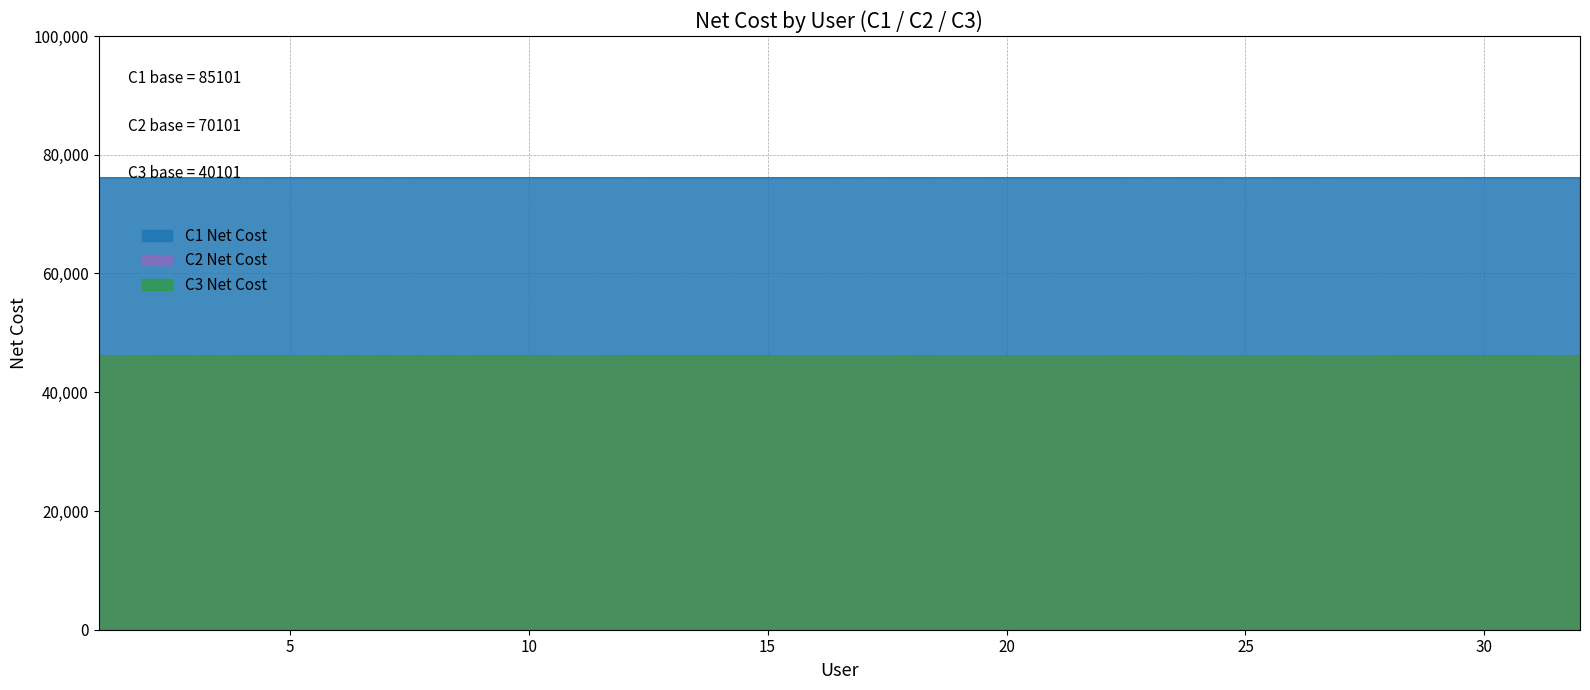

What is the sum of the C3 Net Cost values at 23 and 24?

92272